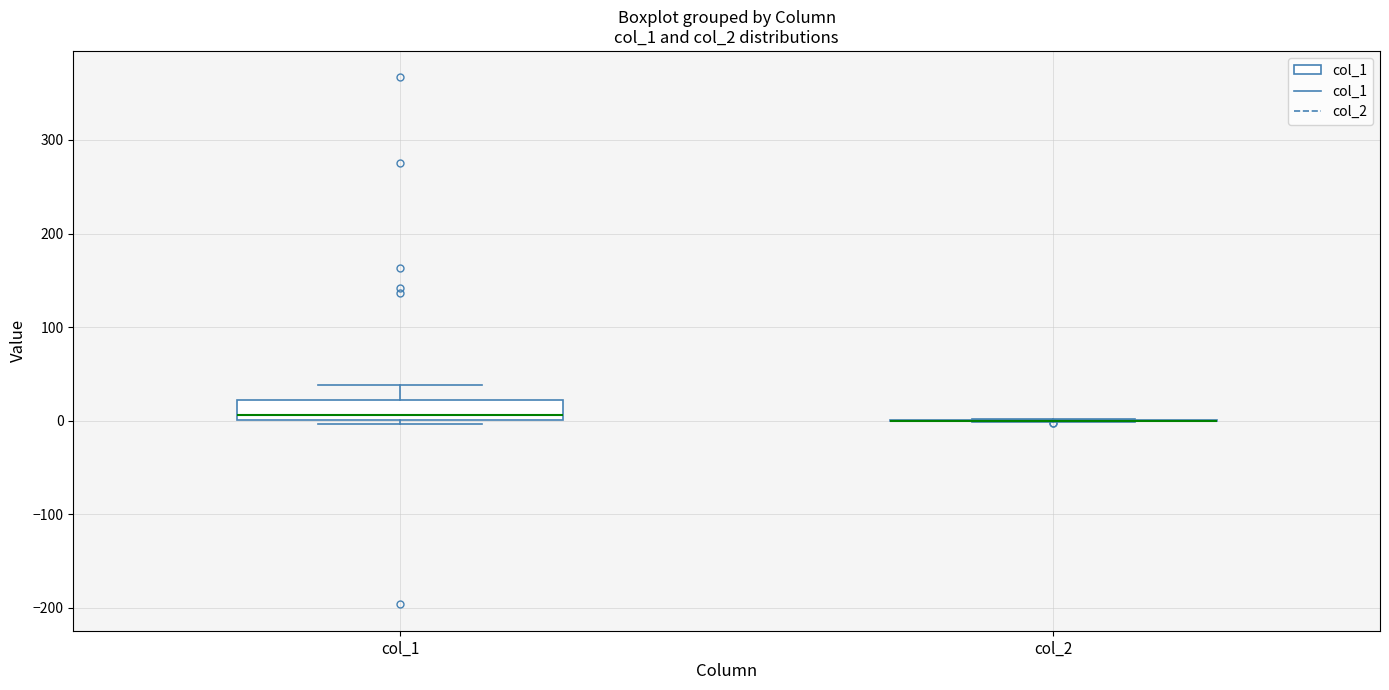

Reading left to right, transcribe this box plot: for each box, give where its median line is, the range the box spans, and where its two whiskers end, as read against the y-axis. The values are not printed on the chart, so give them approximately, as read against the axis.

col_1: median 10, box 0 to 20, whiskers 0 (just below the box's lower edge) to 40
col_2: box collapsed to a line at 0, whiskers 0 to 0